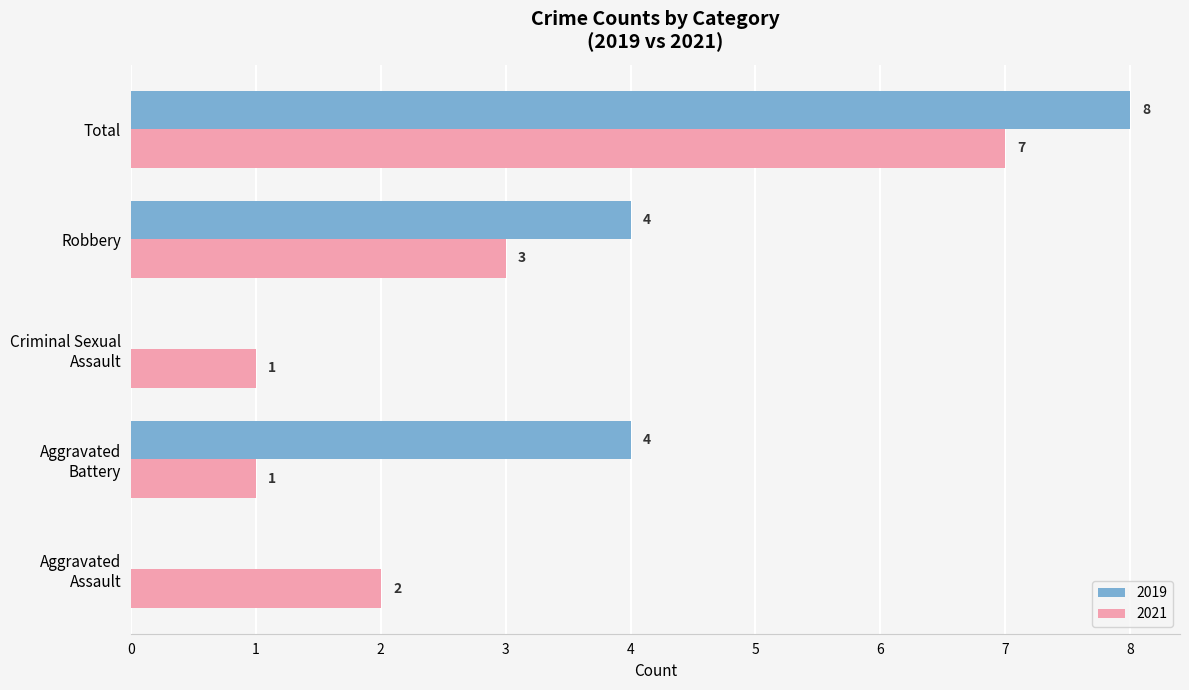

Which series has the widest spread of values?

2019